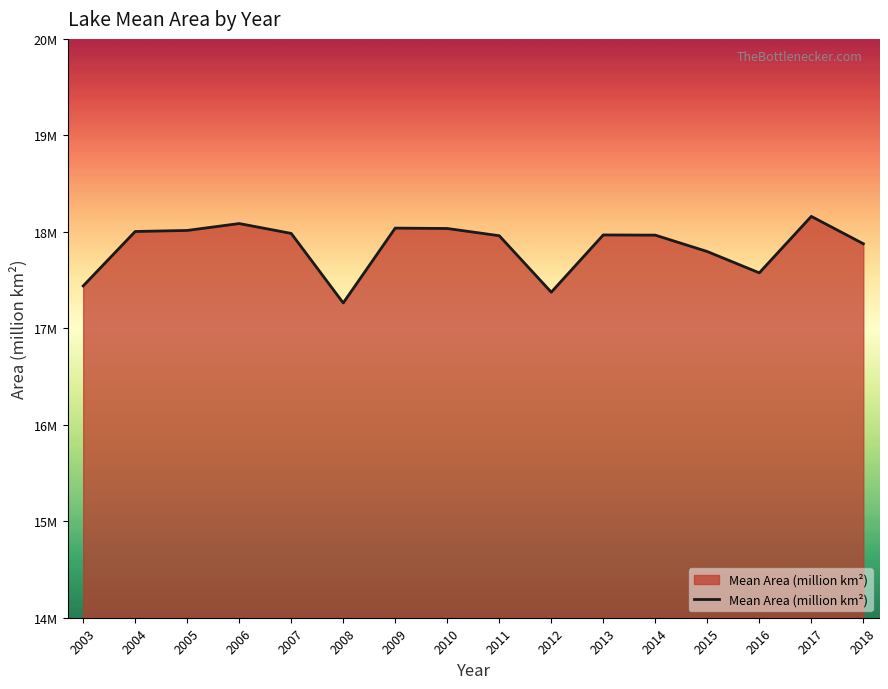

The chart shows a value of 6.3 at 2003. True or false?

False